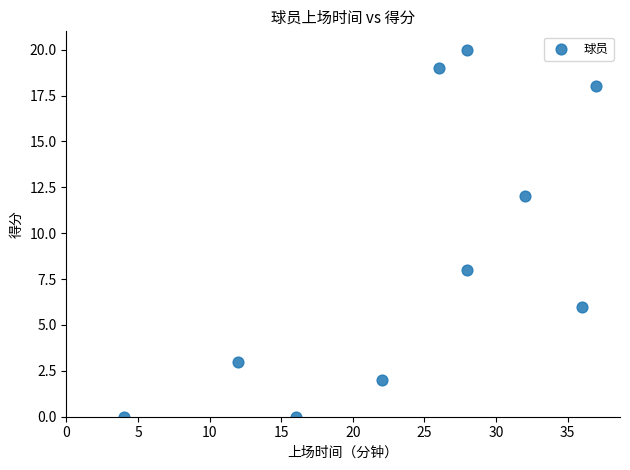

What is the average Y value?

9